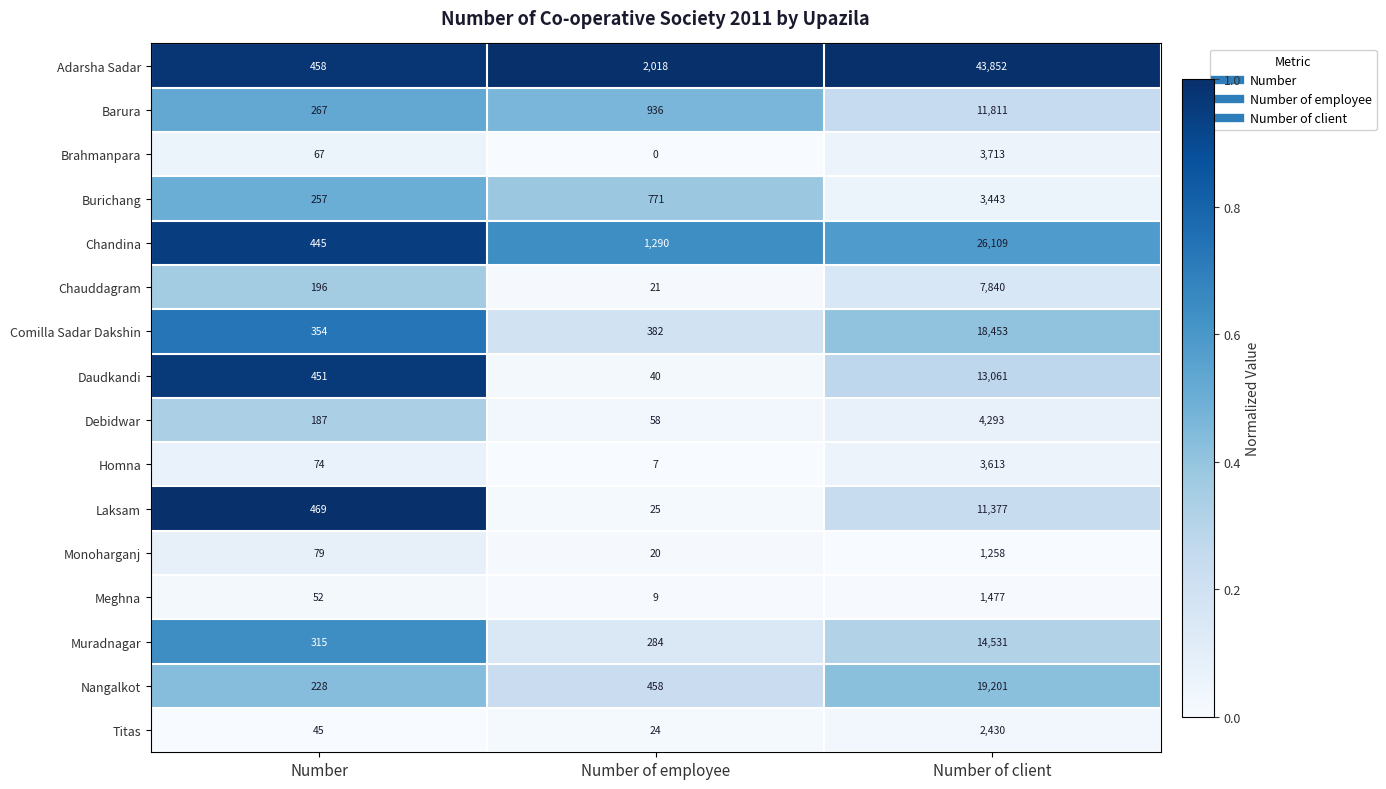

Where is Muradnagar nearest to the value 7407?

Number